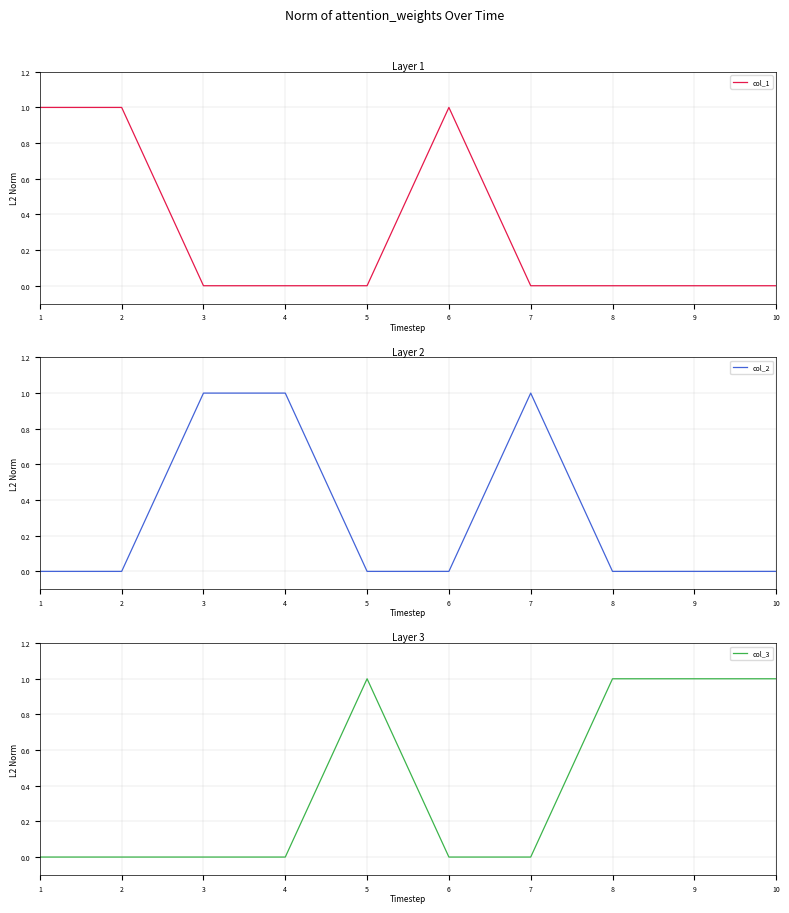

At which category is the sum across all series the highest?

1